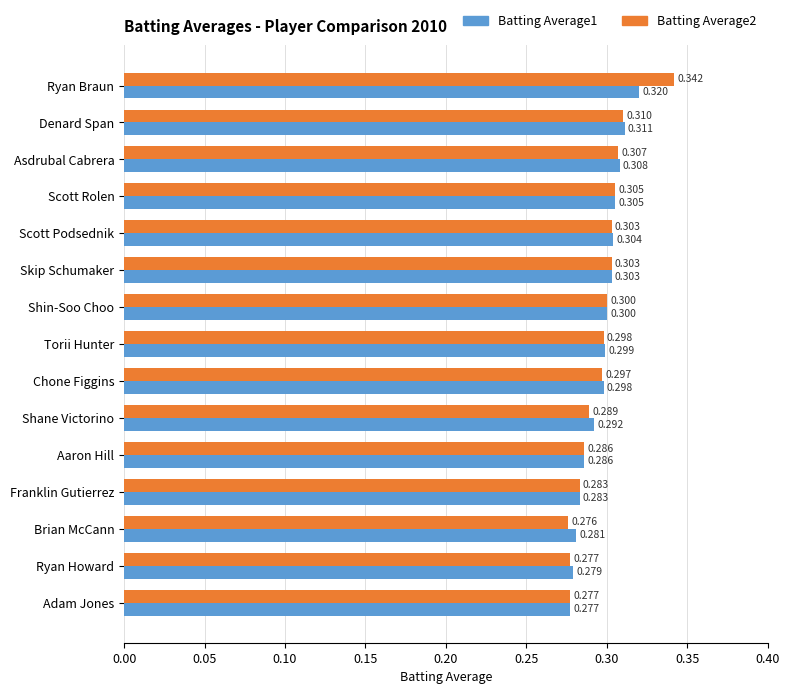

Is the value of Batting Average1 at Scott Rolen greater than the value of Batting Average2 at Franklin Gutierrez?

Yes